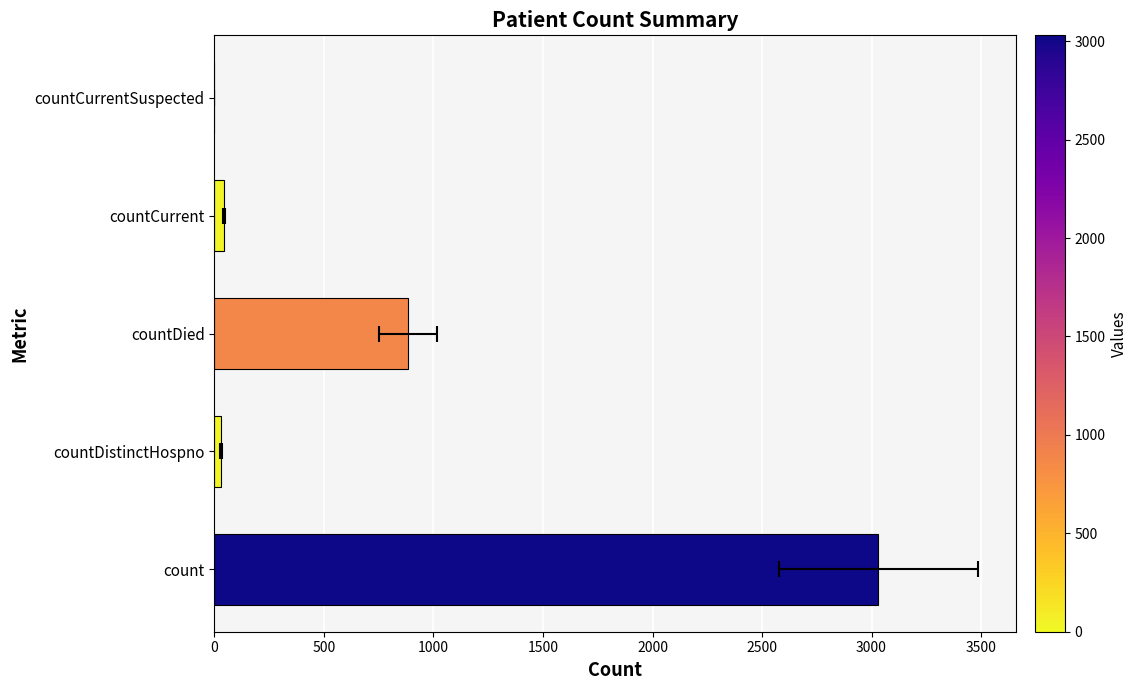

Which has a higher value, countDistinctHospno or countCurrentSuspected?

countDistinctHospno